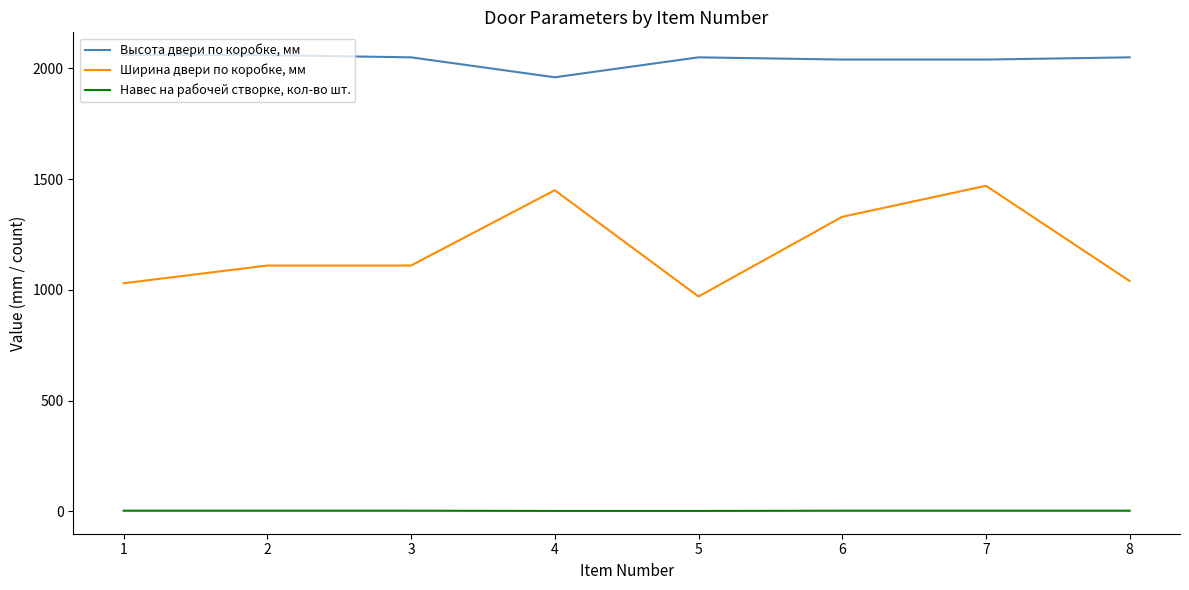

What is the spread (max minus min) of values at 3?

2047